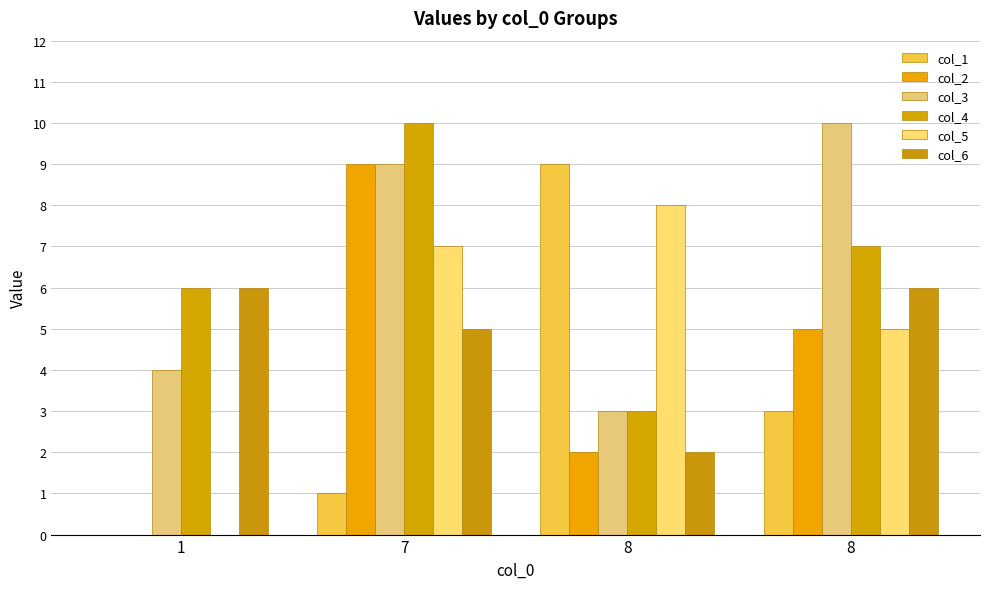

What is the value of the col_5 bar at the 3rd from the left?

8